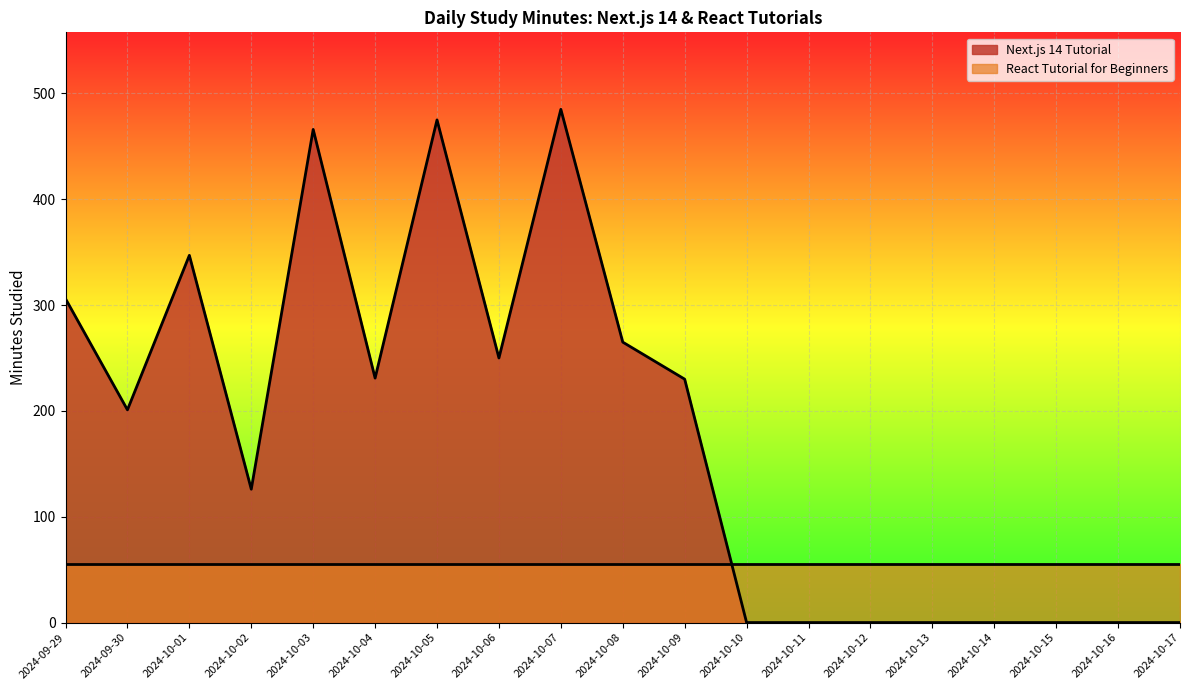

The chart shows a value of 0 at 2024-10-17. True or false?

True